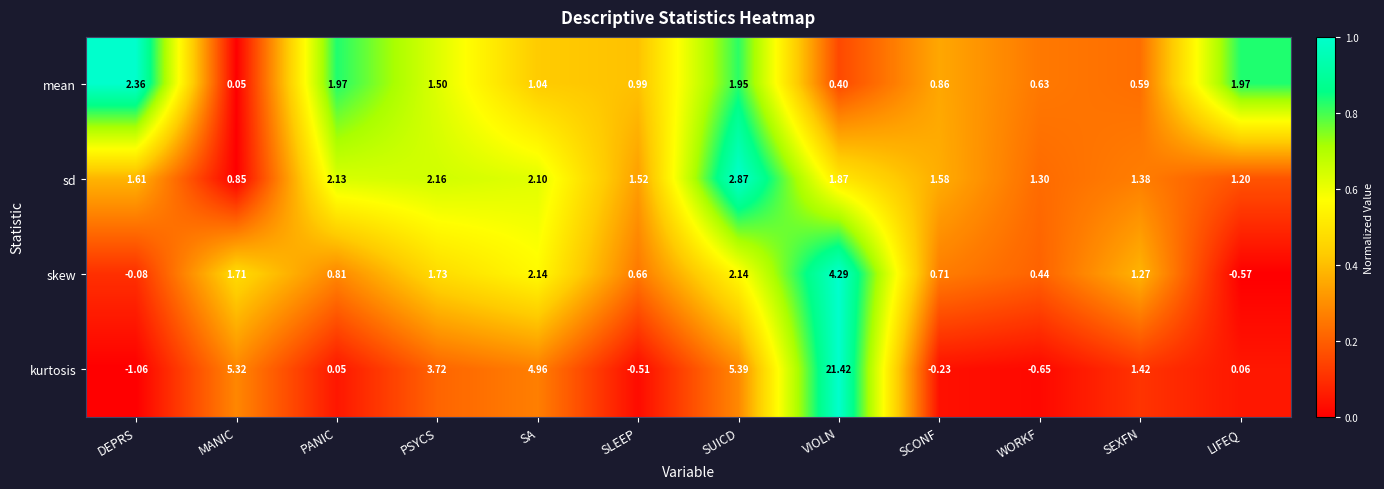

Which category has the lowest value across all series?

DEPRS